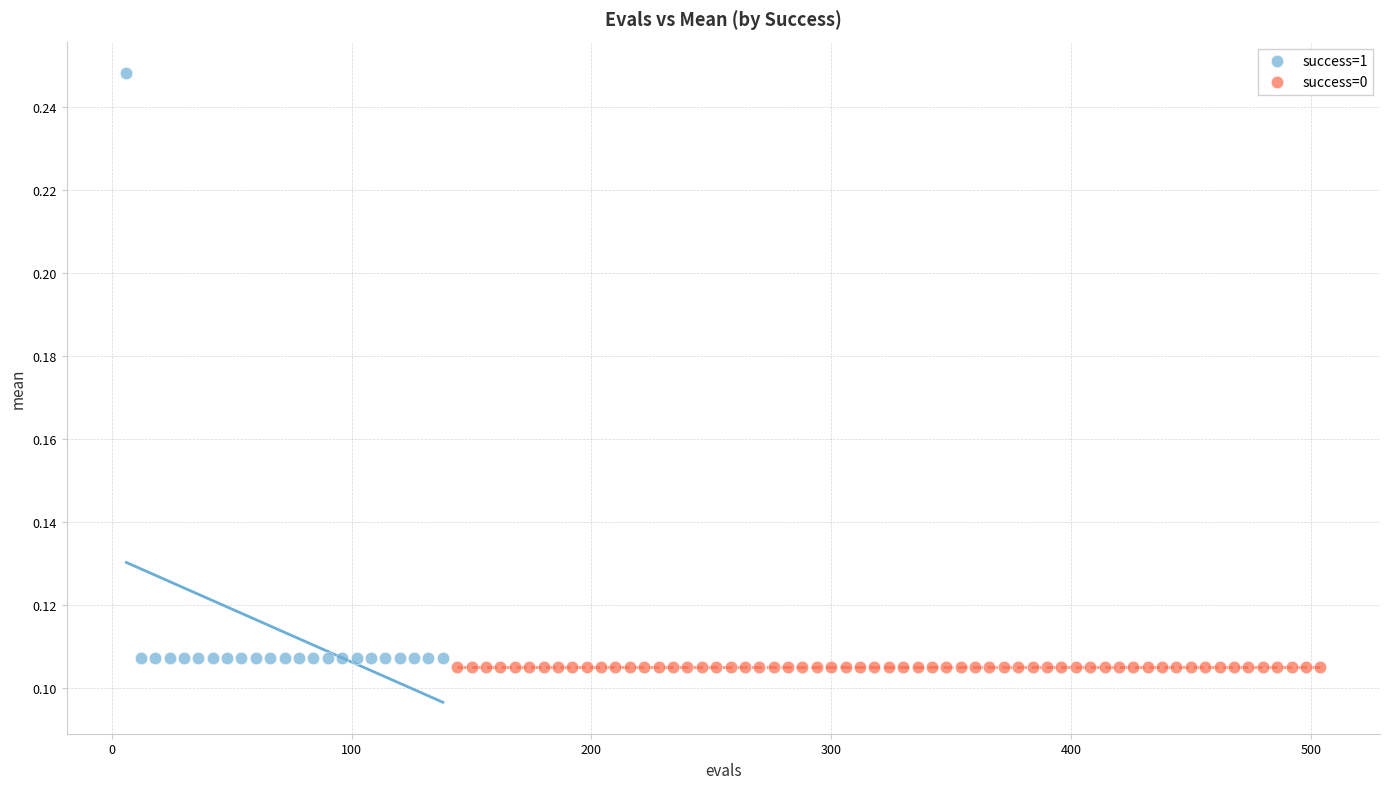

Which series contains the highest Y value?

success=1